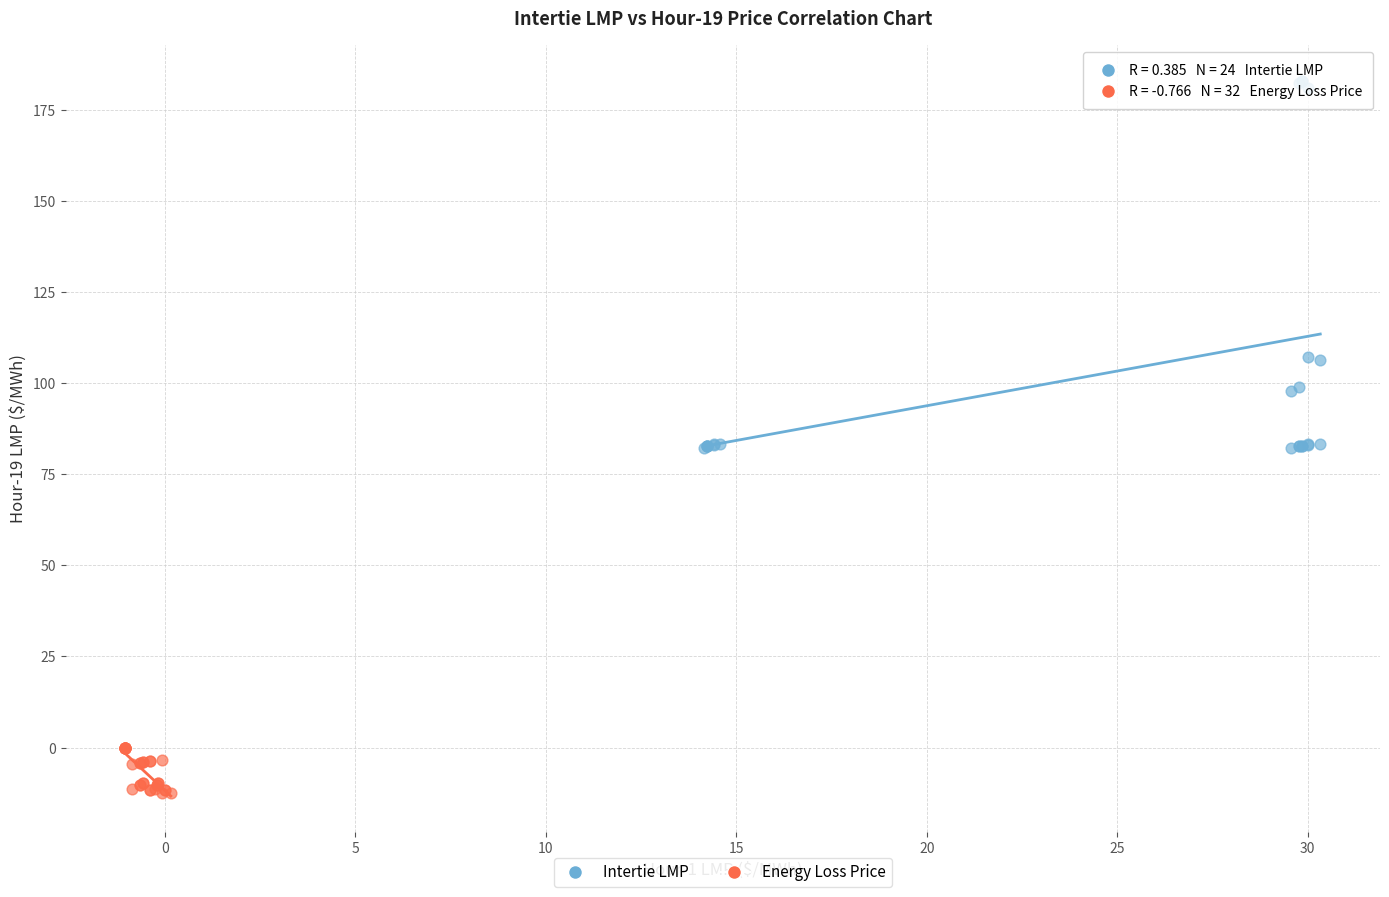

Which series contains the highest Y value?

Intertie LMP